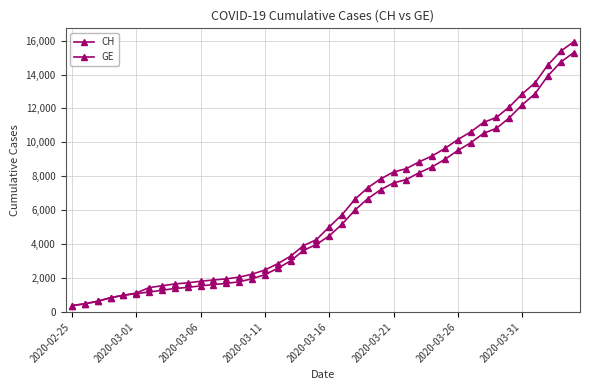

How many lines are shown in the chart?

2